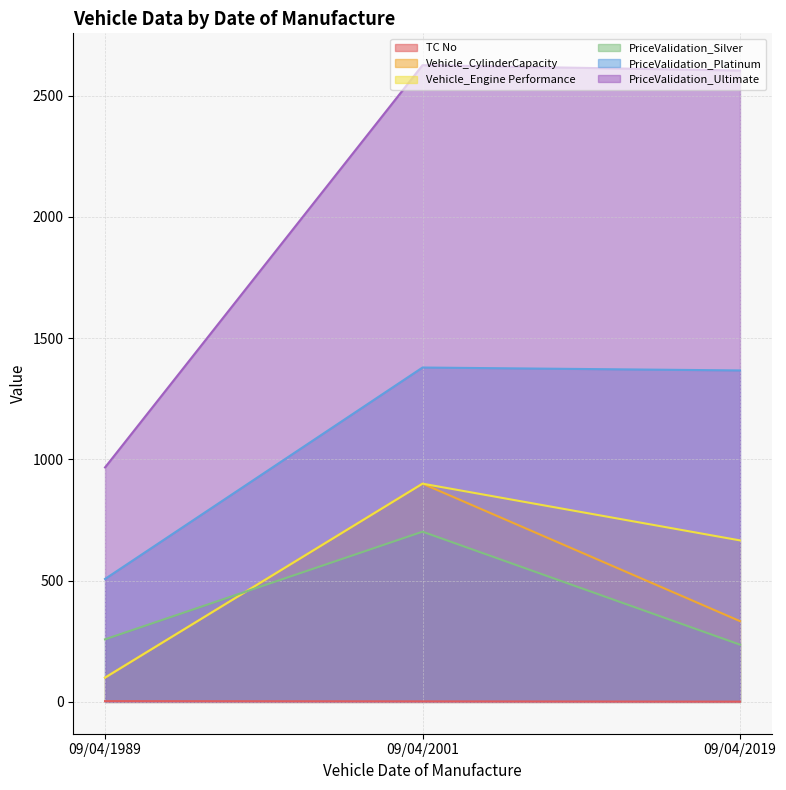

Does the chart have visible grid lines?

Yes